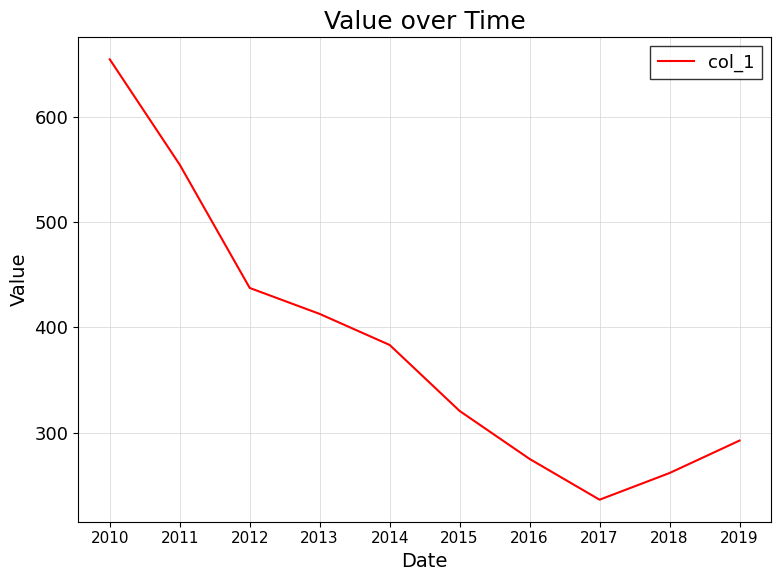

Approximately how many times larger is the value at 2017 compared to 2012?

0.5